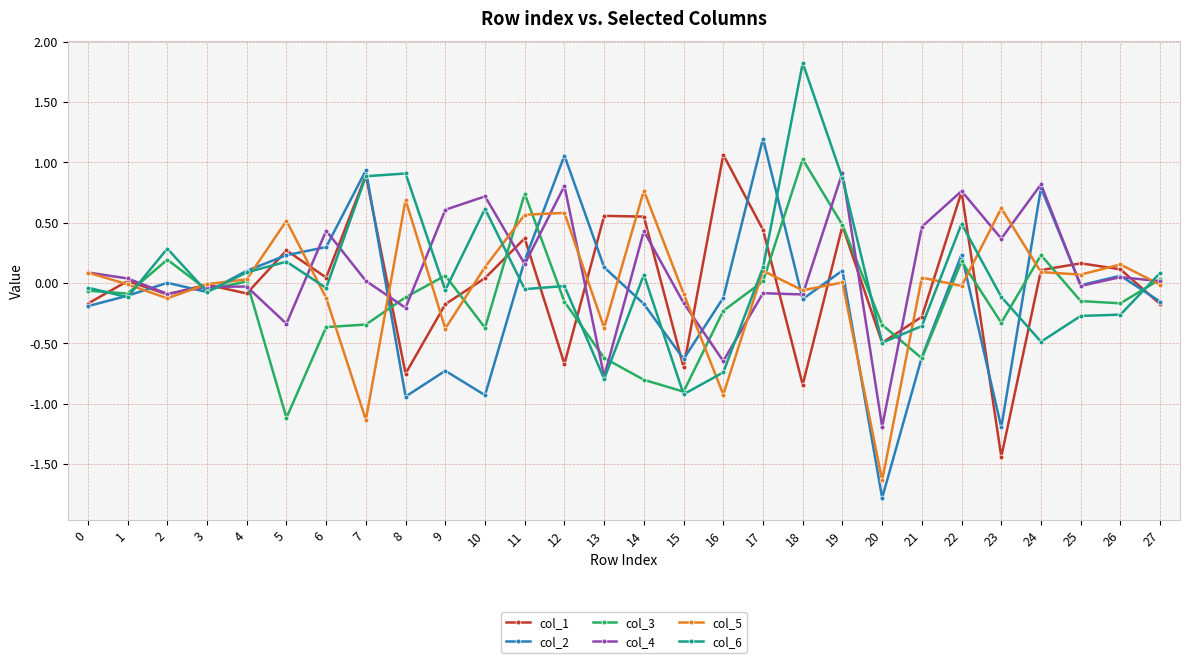

True or false: col_4 has a value of 0.0 at 1.

True